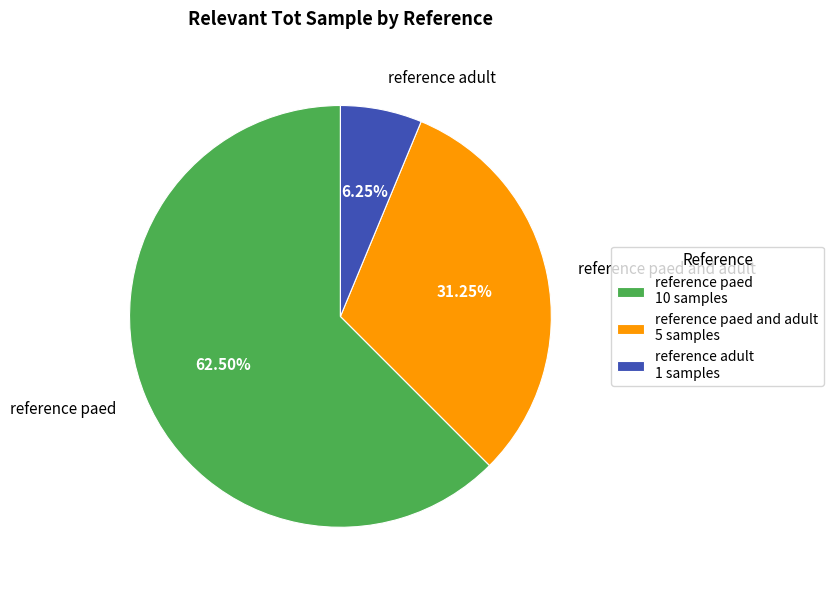

Which has a higher value, reference paed and adult or reference paed?

reference paed